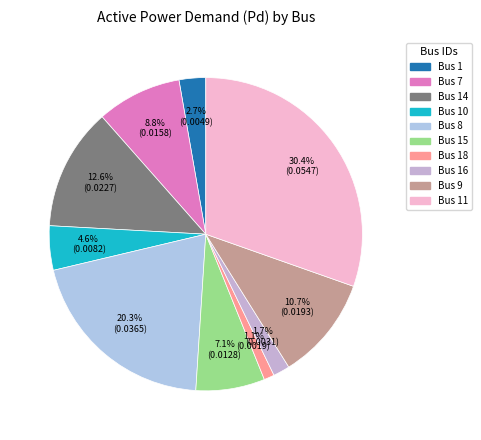

How many slices are in this pie chart?

10